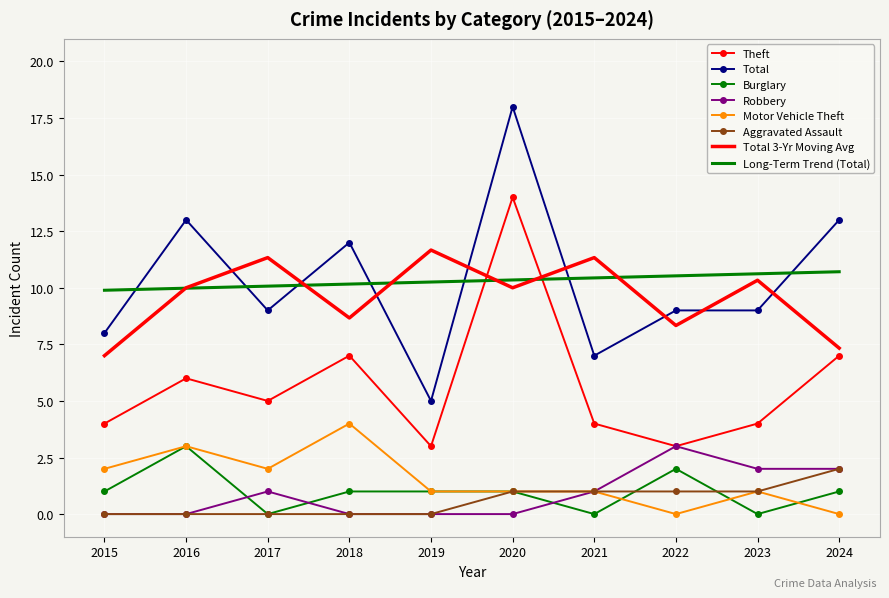

True or false: Motor Vehicle Theft and Total intersect in this chart.

False